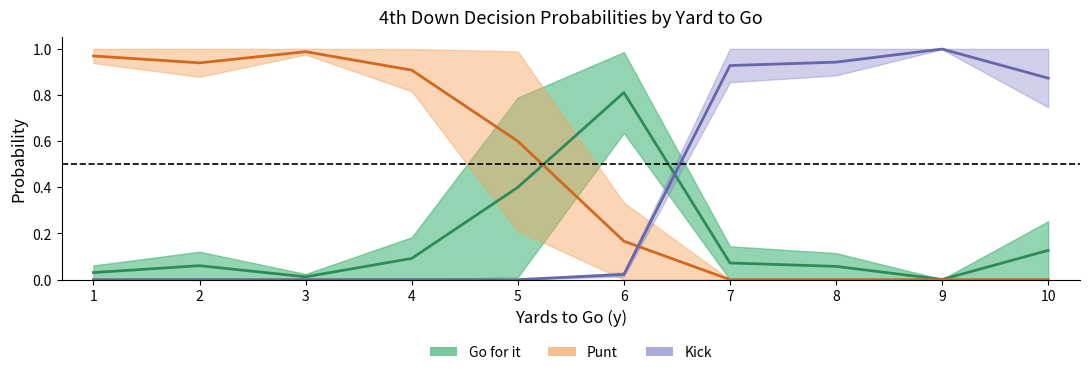

How many data points does each series have?

10